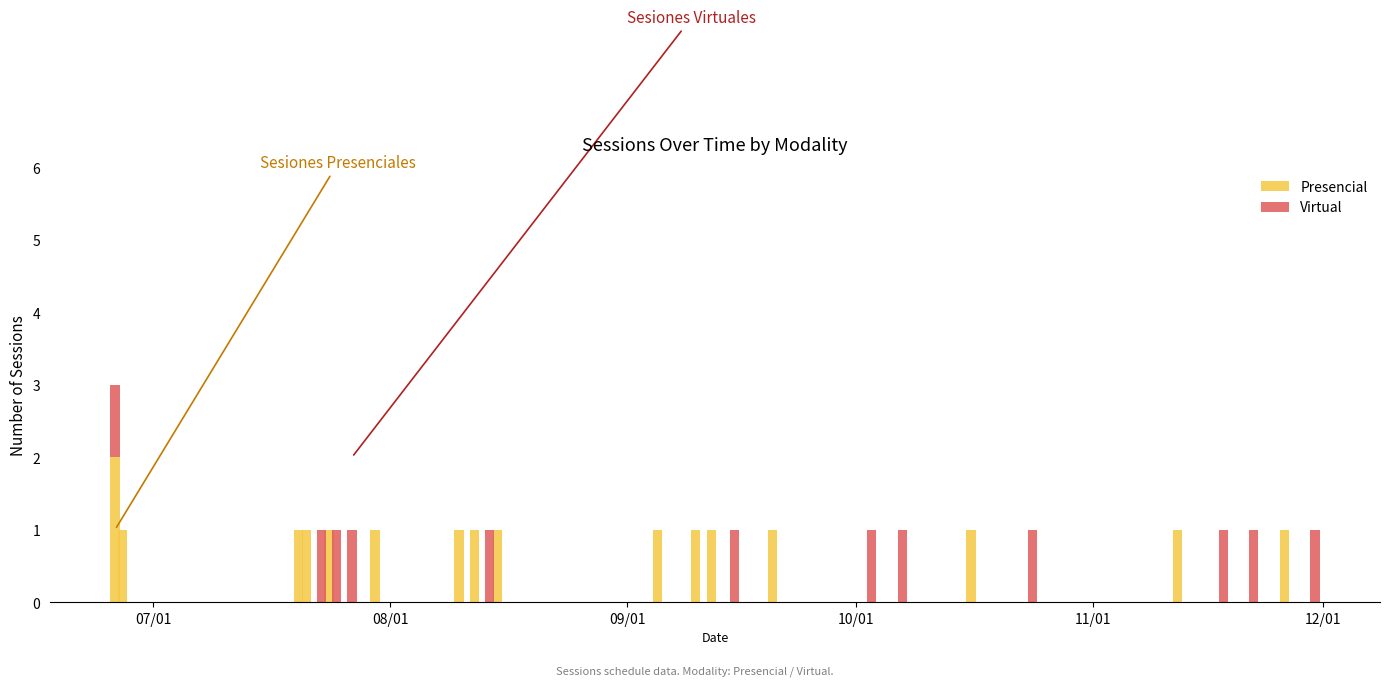

What is the sum of all Presencial values?

17